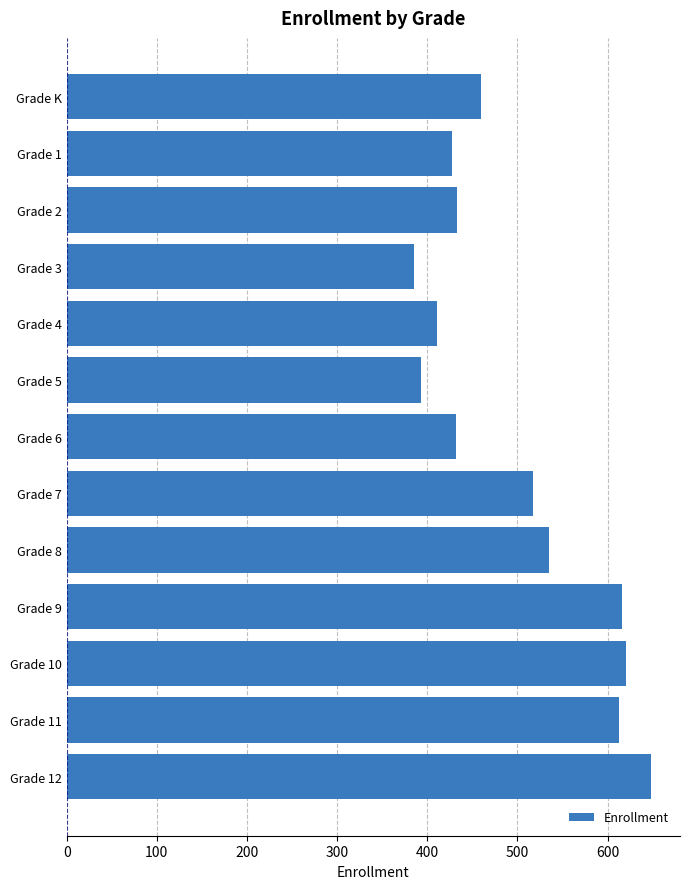

What is the value of the 3rd bar from the top?

433